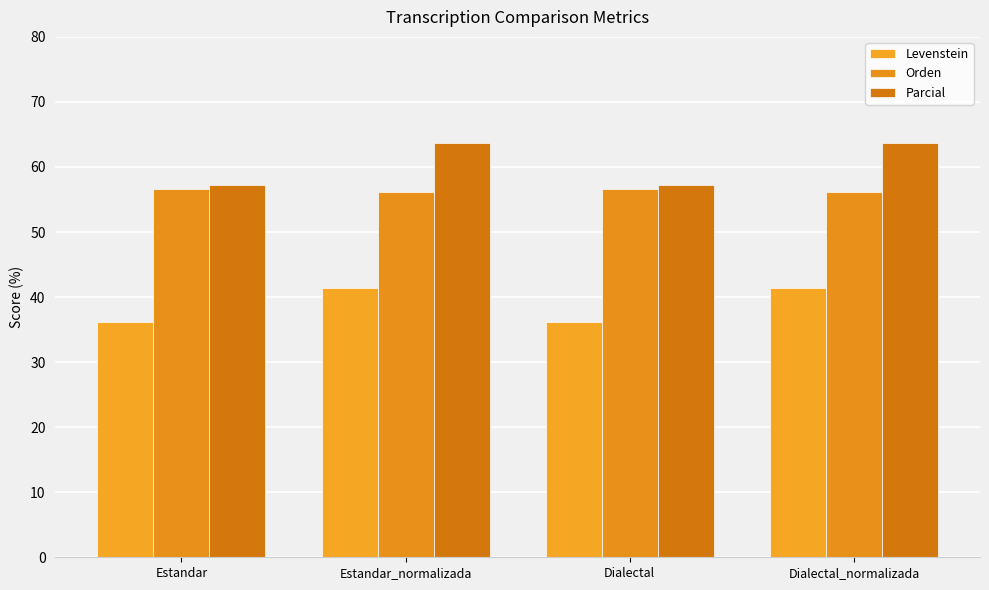

What is the label of the 3rd bar from the right?

Estandar_normalizada